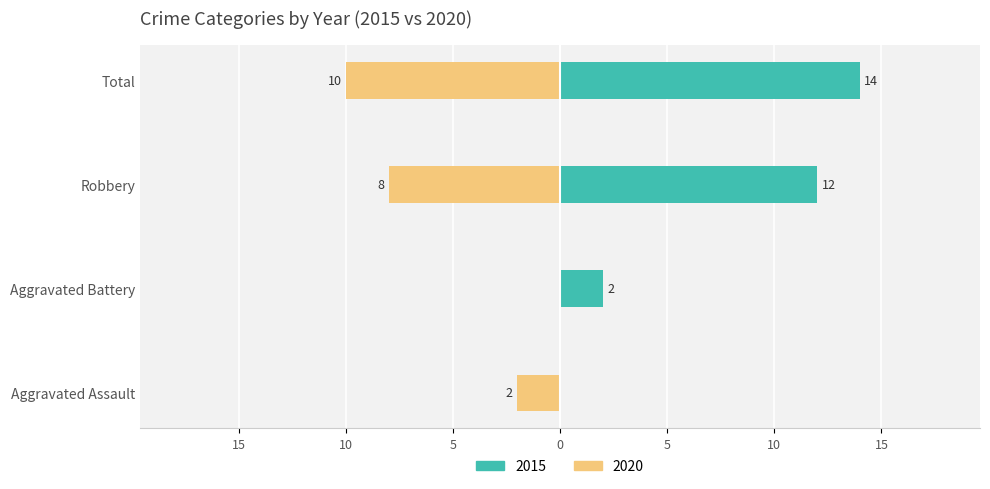

Are the bars grouped side by side (vs. stacked)?

Yes